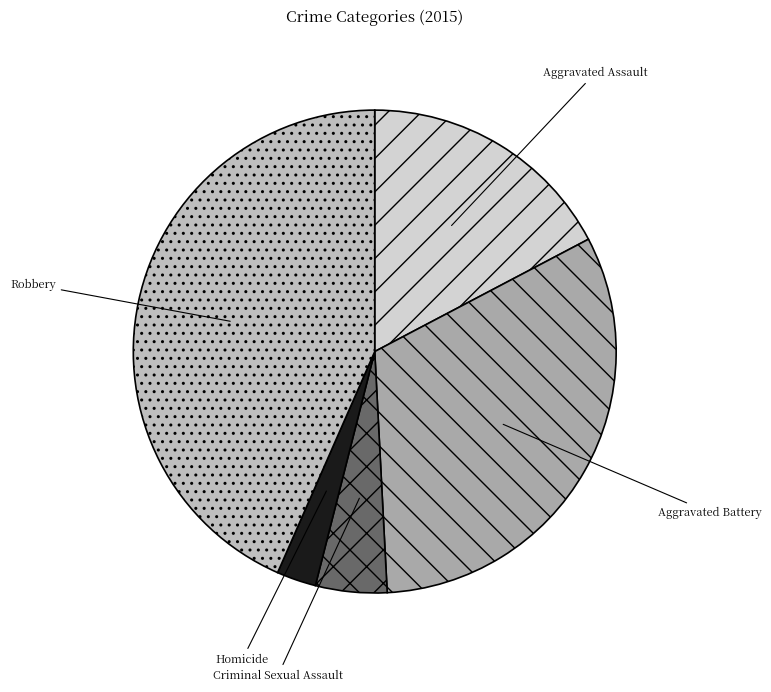

Which slice is the smallest?

Homicide